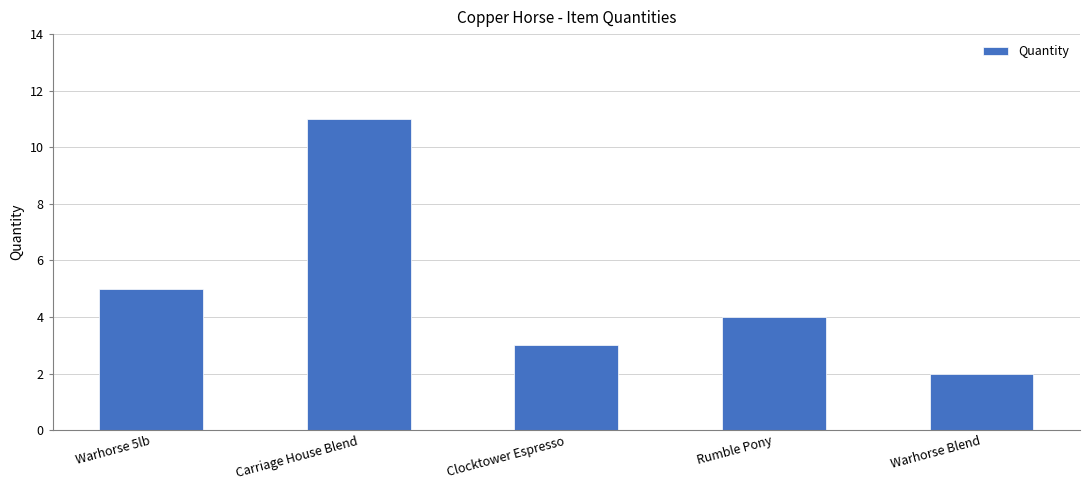

What is the label of the 5th bar from the right?

Warhorse 5lb